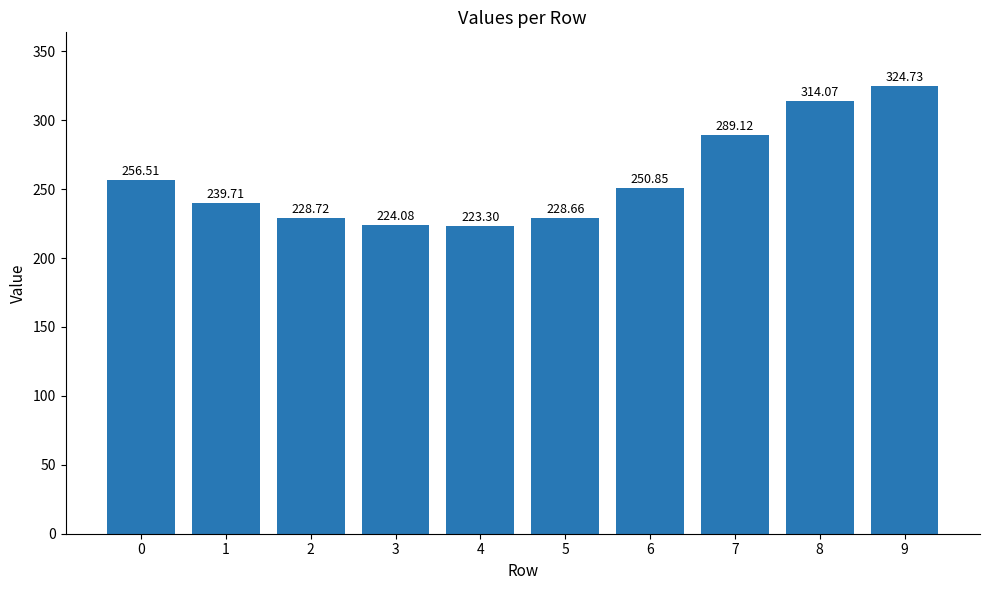

What is the change in value from 4 to 8?

+90.8